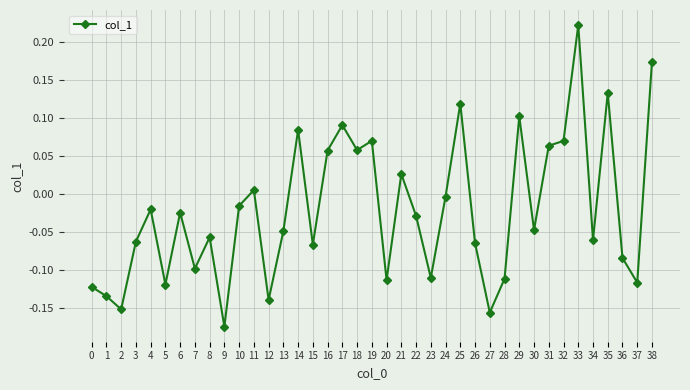

Which category has the highest value across all series?

33